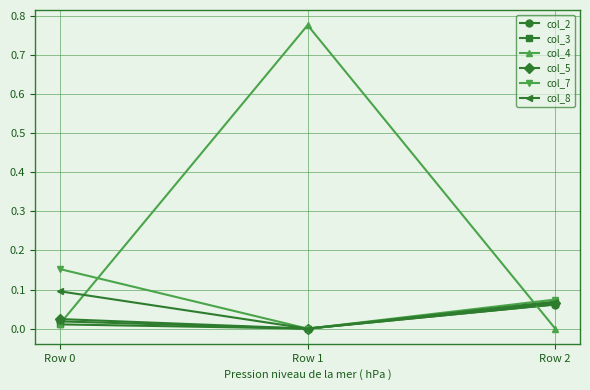

How many lines are shown in the chart?

6